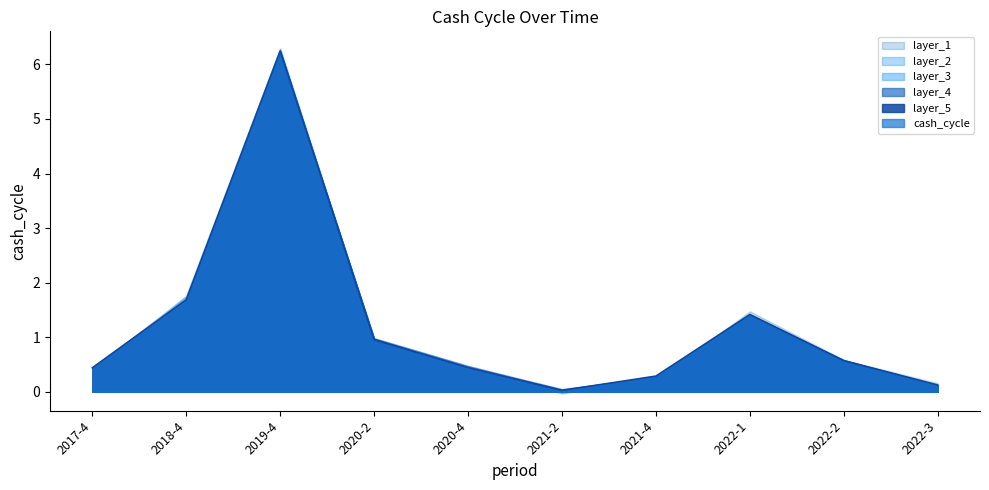

The value at 2021-2 is 0.0. True or false?

False